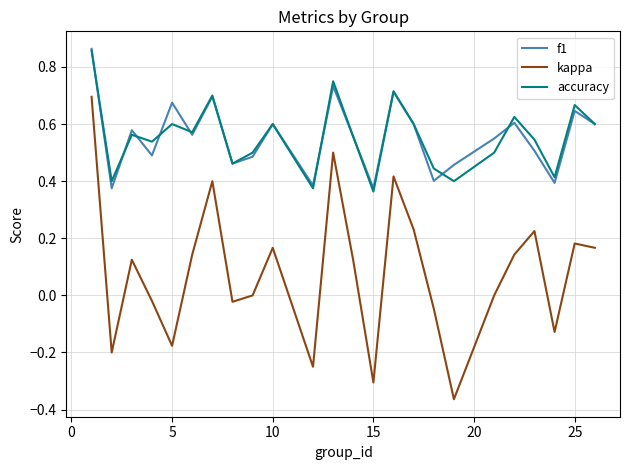

True or false: kappa and accuracy cross at least once.

False